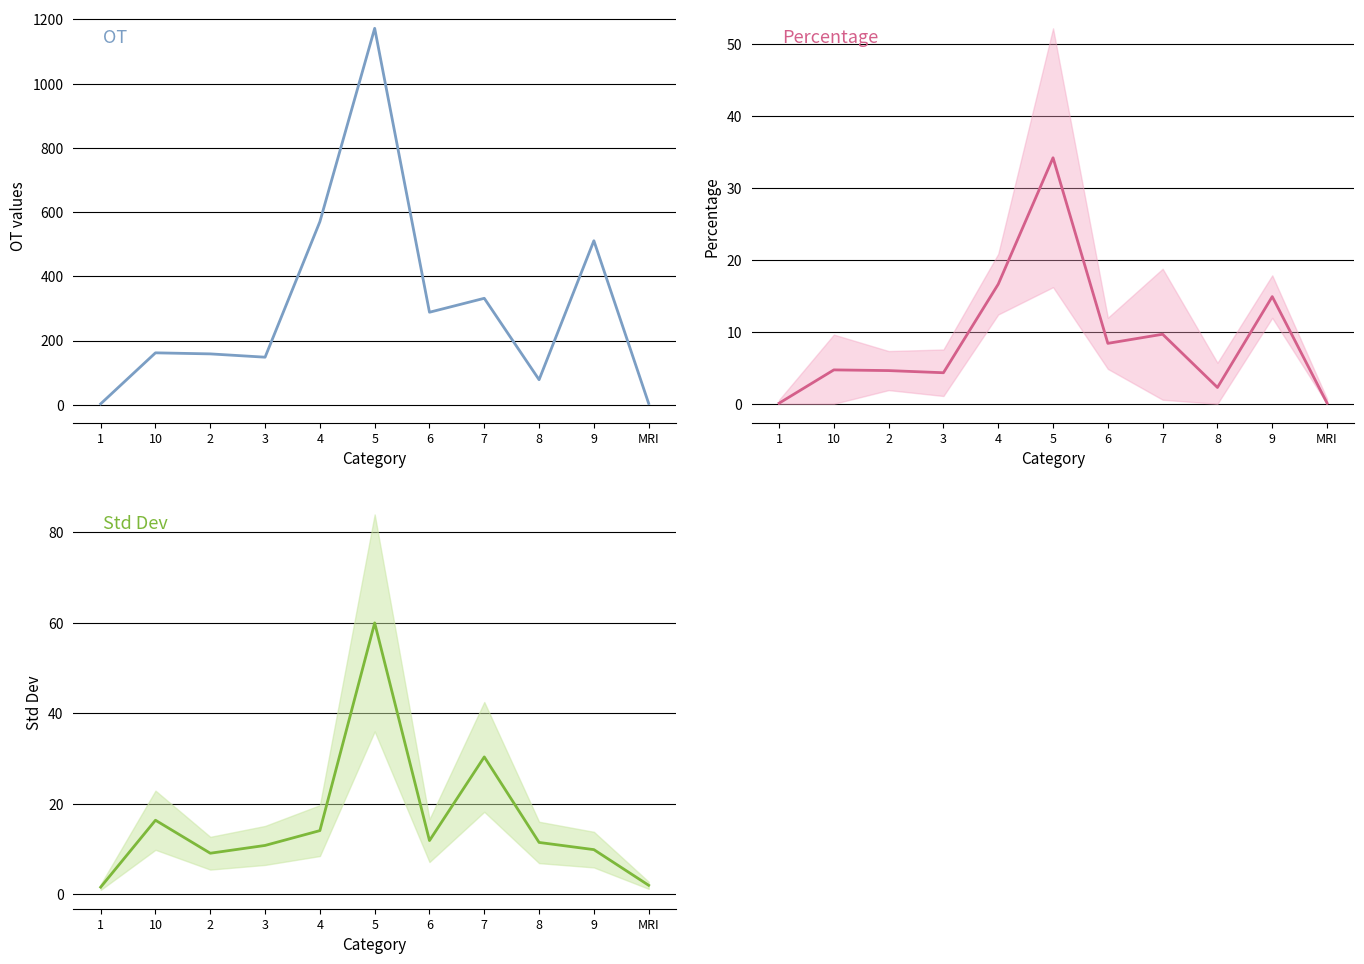

Which series changed the most between 10 and 8?

OT